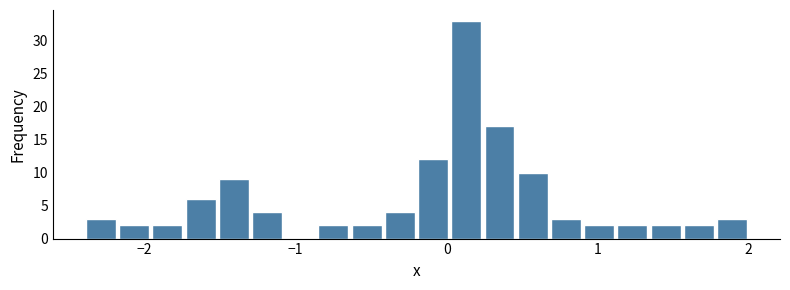

Read against the x-axis, roughly where is the centre of the tallest bar?

0.1